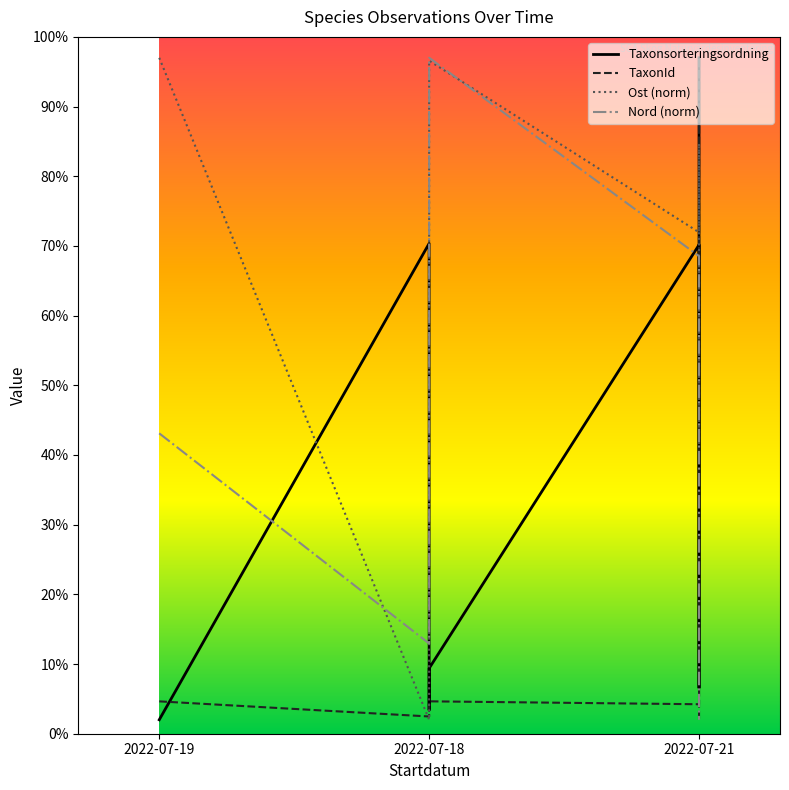

What is the difference between the second highest and minimum values in the Nord series?

66.5